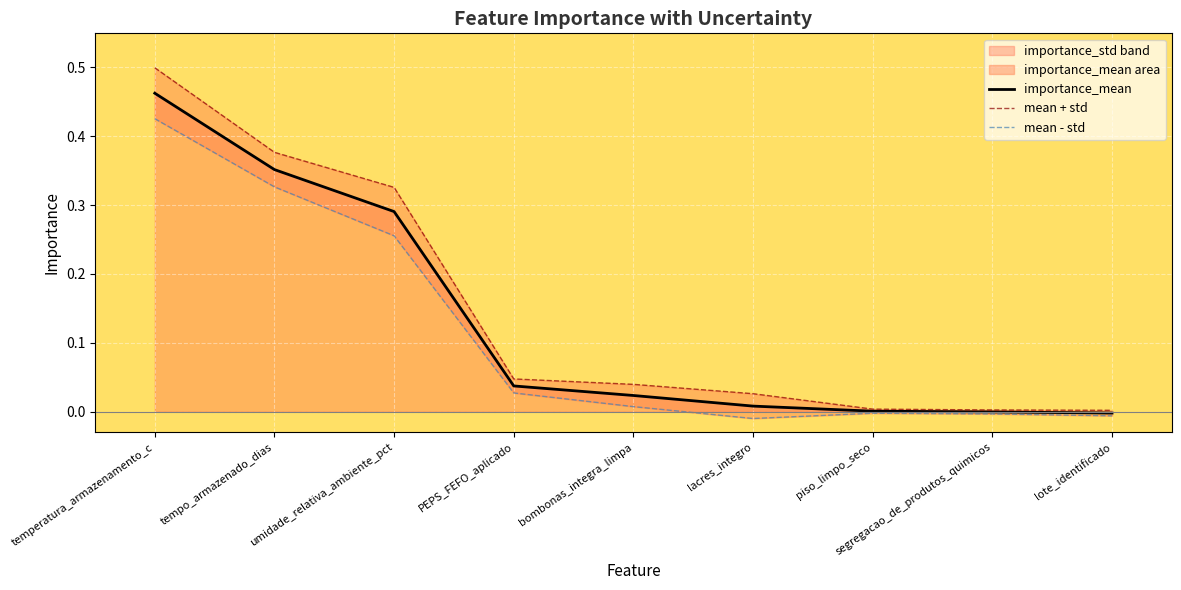

How many data points in mean - std are less than 0?

4